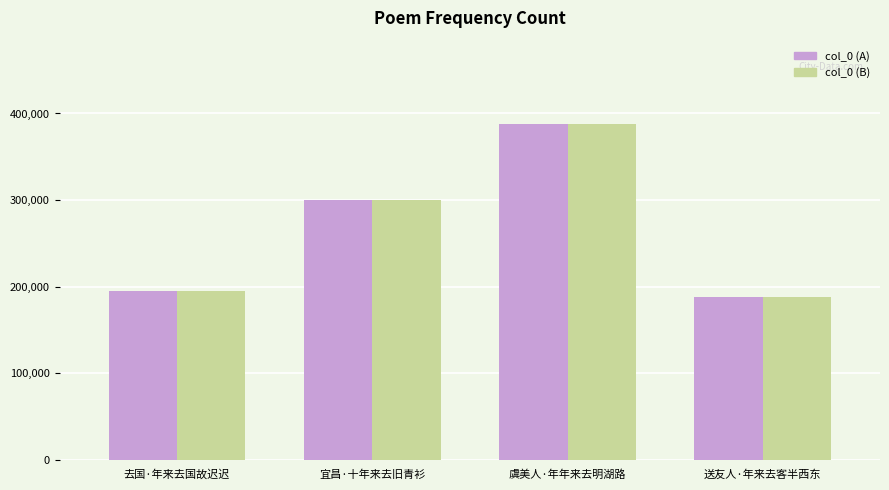

The value of col_0 (B) at 虞美人·年年来去明湖路 is 387331. True or false?

True